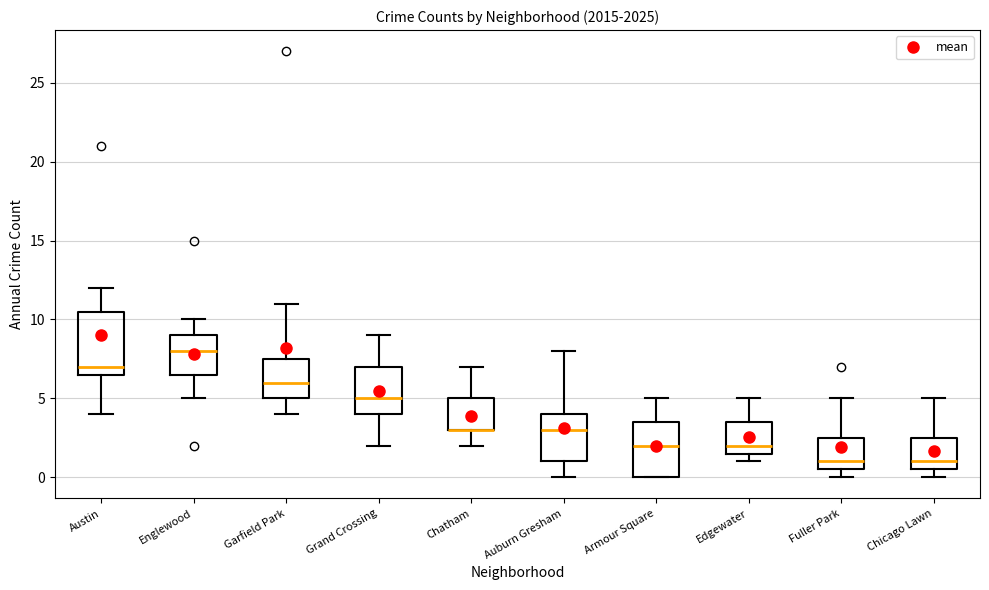

Reading left to right, transcribe this box plot: for each box, give where its median line is, the range the box spans, and where its two whiskers end, as read against the y-axis. The values are not printed on the chart, so give them approximately, as read against the axis.

Austin: median 7.0, box 6.5 to 10.5, whiskers 4.0 to 12.0
Englewood: median 8.0, box 6.5 to 9.0, whiskers 5.0 to 10.0
Garfield Park: median 6.0, box 5.0 to 7.5, whiskers 4.0 to 11.0
Grand Crossing: median 5.0, box 4.0 to 7.0, whiskers 2.0 to 9.0
Chatham: median 3.0 (drawn on the box's lower edge), box 3.0 to 5.0, whiskers 2.0 to 7.0
Auburn Gresham: median 3.0, box 1.0 to 4.0, whiskers 0.0 to 8.0
Armour Square: median 2.0, box 0.0 to 3.5, whiskers 0.0 to 5.0
Edgewater: median 2.0, box 1.5 to 3.5, whiskers 1.0 to 5.0
Fuller Park: median 1.0, box 0.5 to 2.5, whiskers 0.0 to 5.0
Chicago Lawn: median 1.0, box 0.5 to 2.5, whiskers 0.0 to 5.0